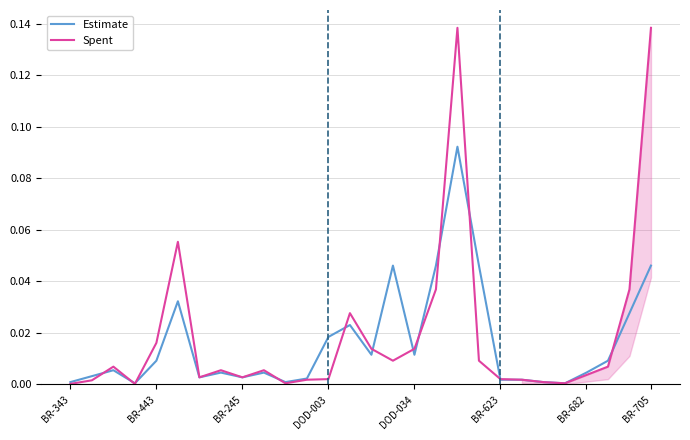

True or false: Estimate has a value of 0.0 at 25.

False